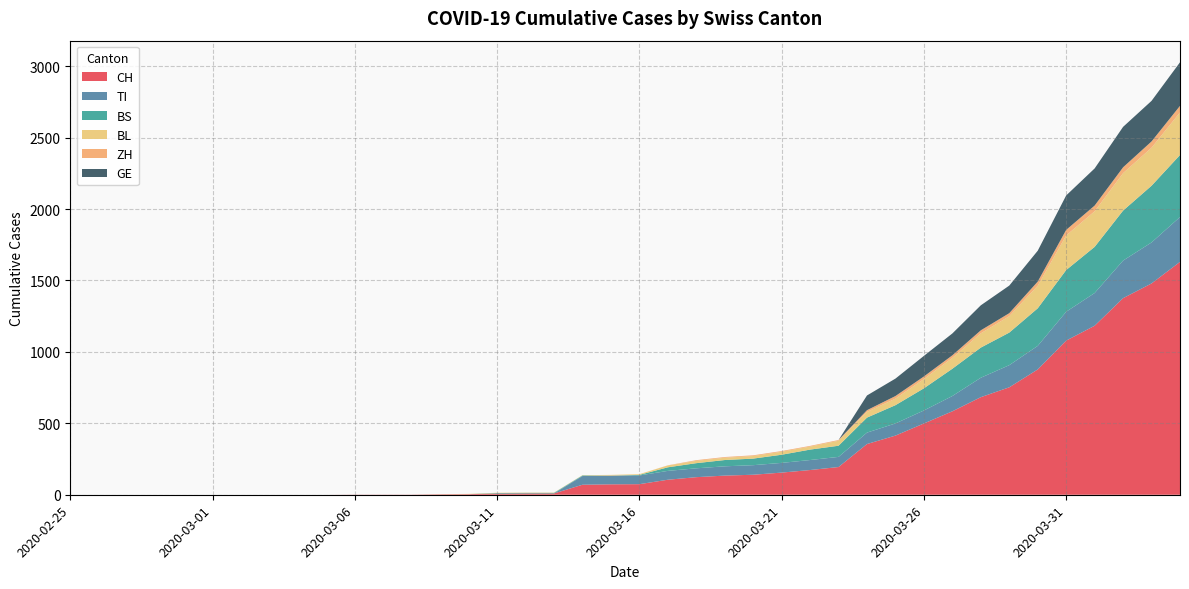

Reading right to left, list all the values displayed in this chart.

CH: 1630	1479	1376	1183	1079	877	752	683	584	499	414	355	194	173	155	140	134	123	105	74	73	70	9	9	8	4	3	1	1	1	0	0	0	0	0	0	0	0	0	0
TI: 314	287	263	229	202	165	155	136	107	91	85	80	71	70	68	67	65	62	62	61	61	61	0	0	0	0	0	0	0	0	0	0	0	0	0	0	0	0	0	0
BS: 434	397	350	323	292	263	228	211	191	155	128	105	78	73	57	46	44	36	25	4	0	4	4	4	4	0	0	0	0	0	0	0	0	0	0	0	0	0	0	0
BL: 298	266	262	249	242	158	115	100	76	65	46	40	35	21	21	18	16	16	13	5	5	2	2	2	2	2	1	0	0	0	0	0	0	0	0	0	0	0	0	0
ZH: 46	44	41	40	39	29	21	21	18	18	18	12	5	5	5	5	5	5	1	0	0	0	0	0	0	0	0	0	0	0	0	0	0	0	0	0	0	0	0	0
GE: 305	284	283	260	241	216	193	175	153	144	122	103	0	0	0	0	0	0	0	0	0	0	0	0	0	0	0	0	0	0	0	0	0	0	0	0	0	0	0	0